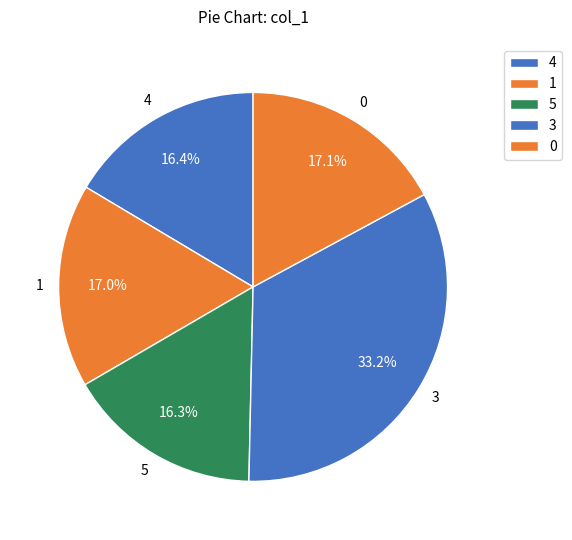

What is the largest slice in the pie chart?

3